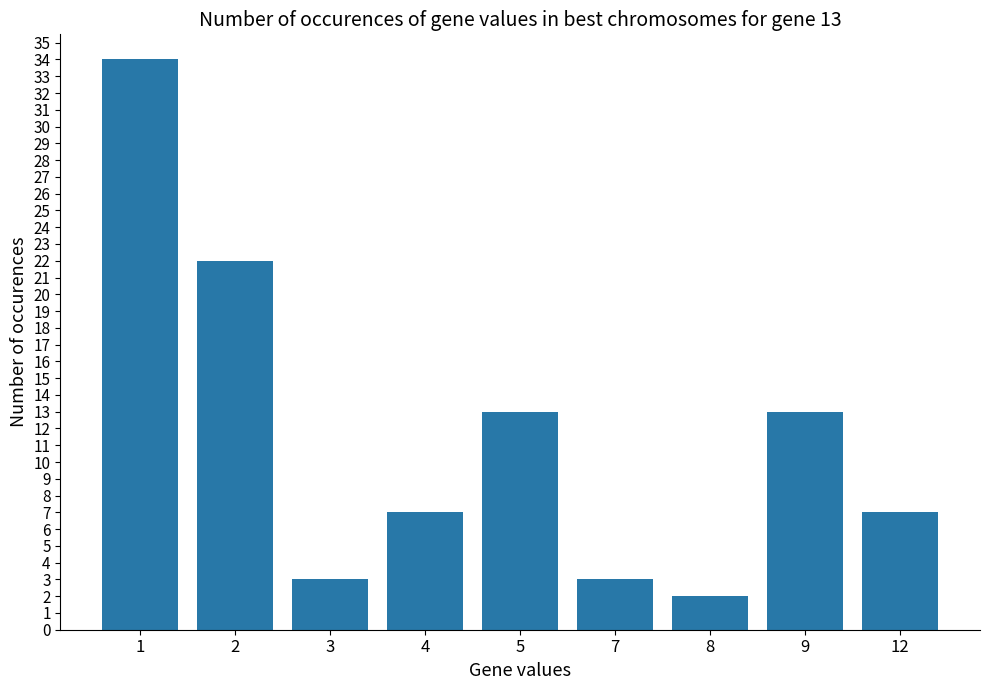

The chart shows a value of 37 at 2. True or false?

False